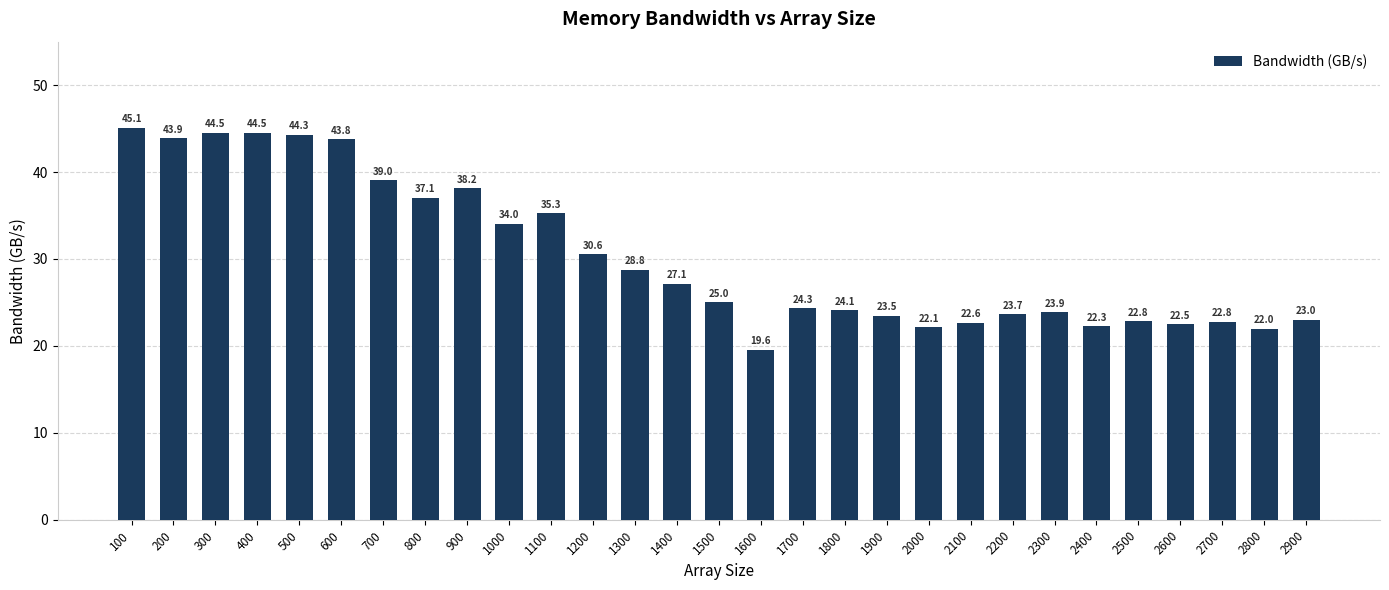

Between 1500 and 200, which is larger?

200